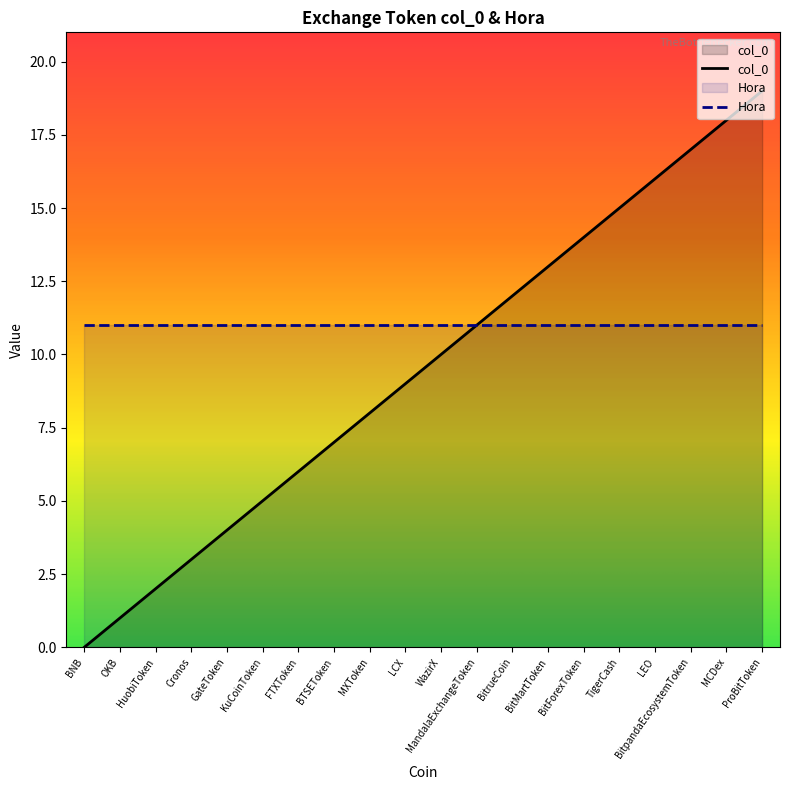

List the labels in order of value, largest first.

ProBitToken, MCDex, BitpandaEcosystemToken, LEO, TigerCash, BitForexToken, BitMartToken, BitrueCoin, MandalaExchangeToken, WazirX, LCX, MXToken, BTSEToken, FTXToken, KuCoinToken, GateToken, Cronos, HuobiToken, OKB, BNB